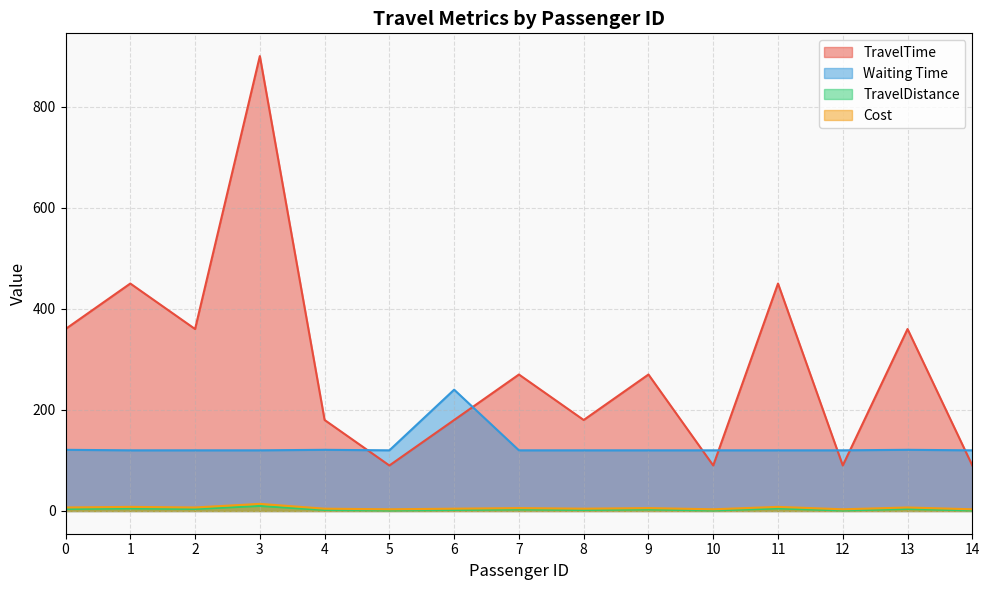

Rank the categories by TravelTime value from highest to lowest.

3, 1, 11, 0, 2, 13, 7, 9, 4, 6, 8, 5, 10, 12, 14